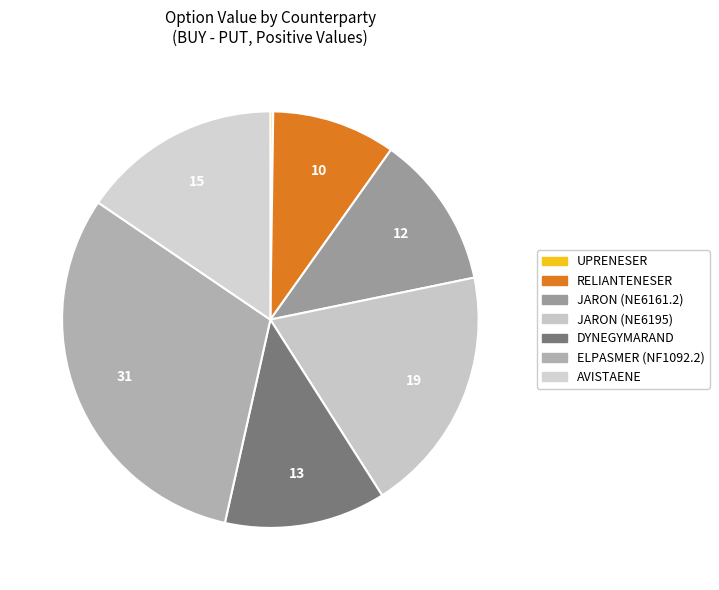

How many slices are in this pie chart?

7